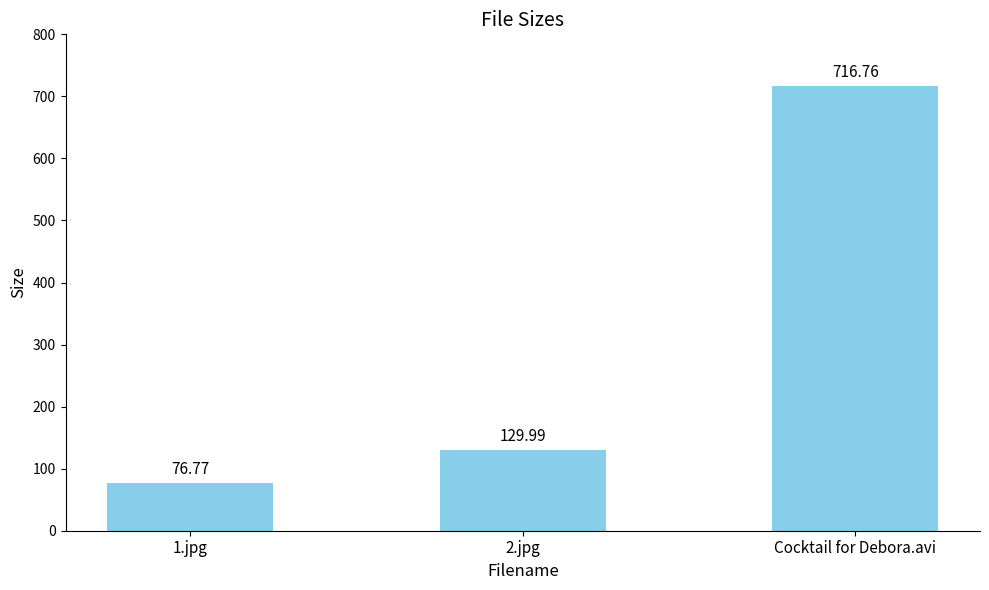

Approximately how many times larger is the value at 2.jpg compared to 1.jpg?

1.7